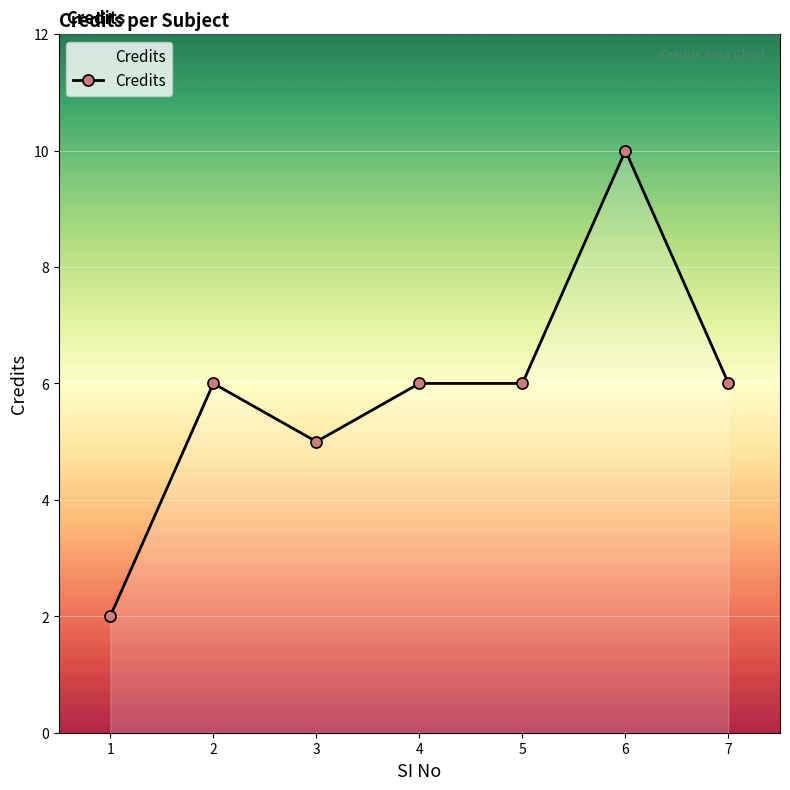

The chart shows a value of 6 at 7. True or false?

True